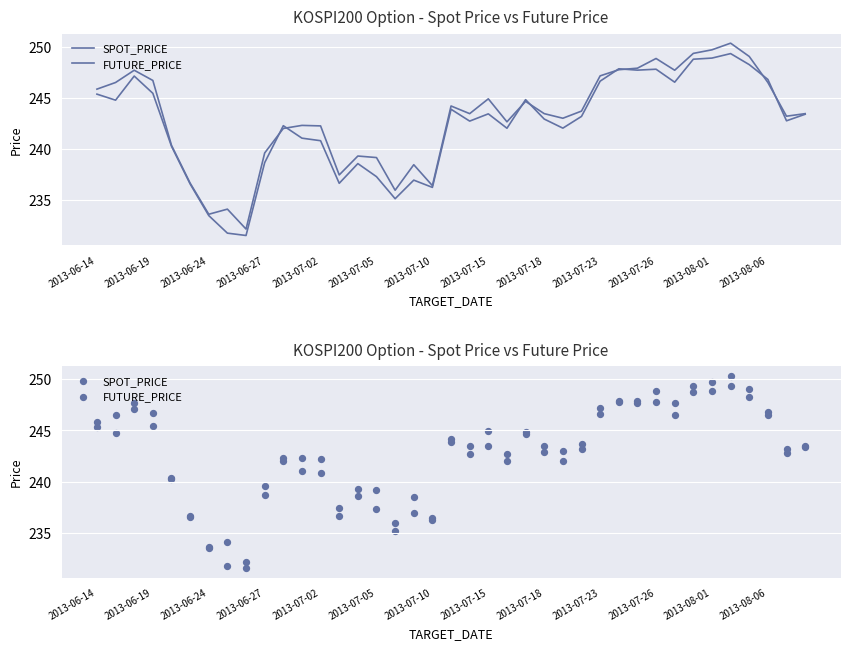

Which series has the largest Y range (max minus min)?

FUTURE_PRICE